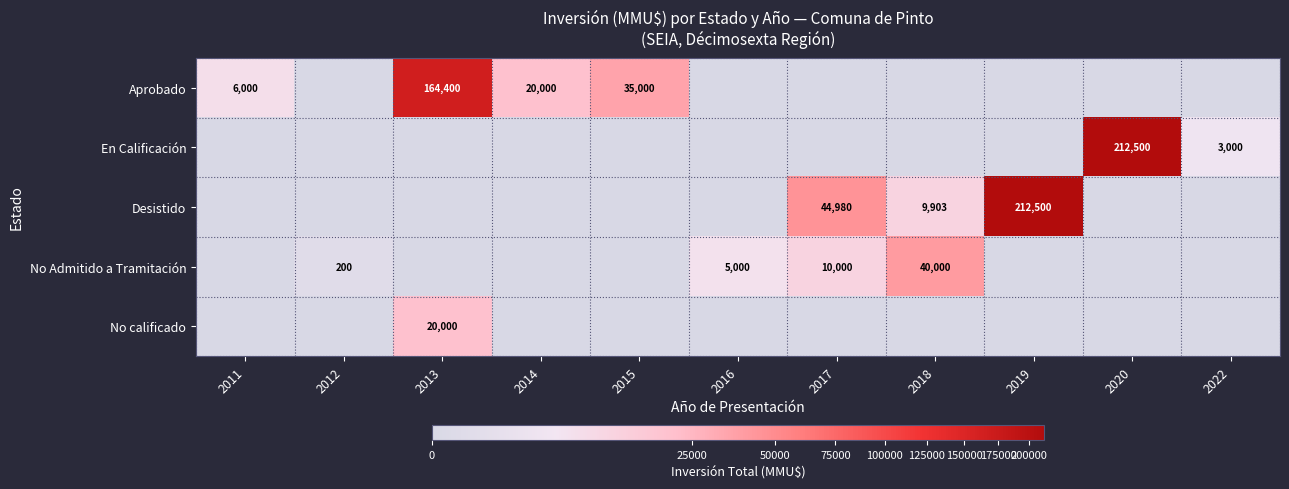

What is the maximum value shown in the chart?

212500